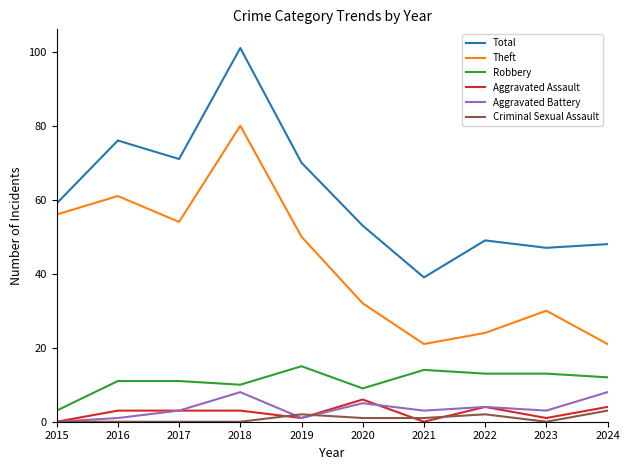

Count the Aggravated Assault values in the range 1 to 4.

7